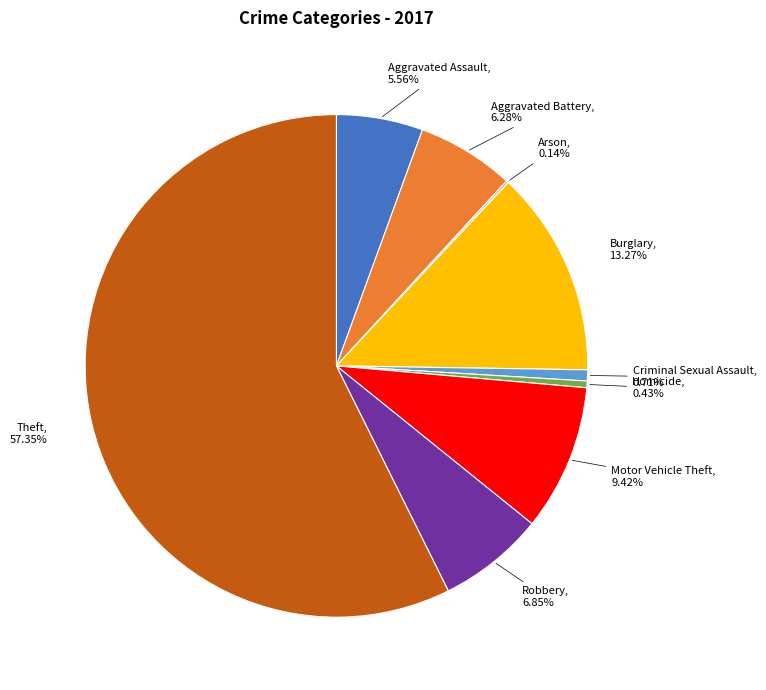

Is the sum of Criminal Sexual Assault and Theft greater than half?

Yes